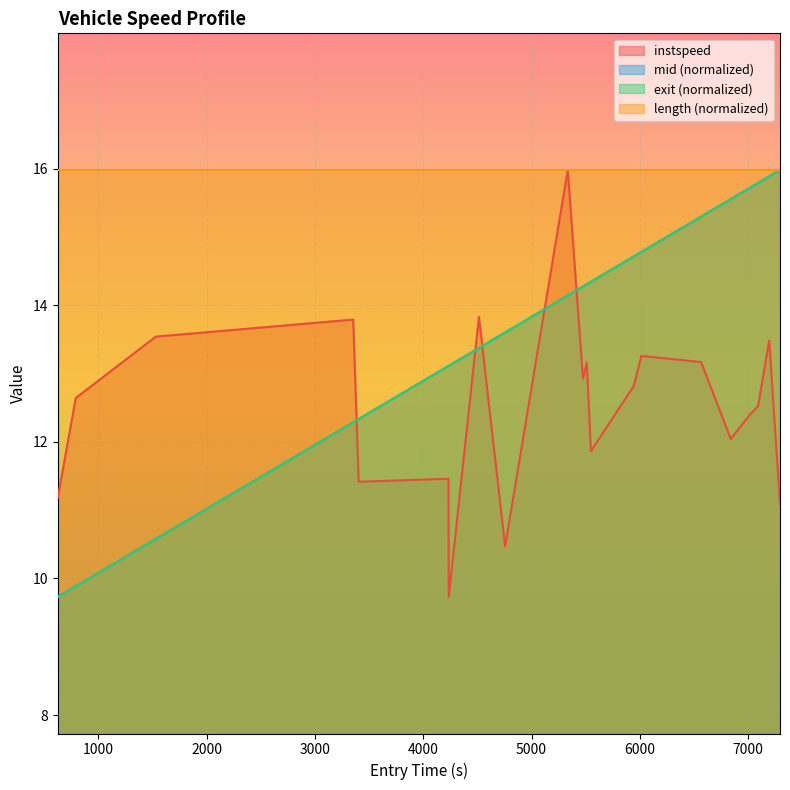

What is the spread (max minus min) of values at 6000?

3.4